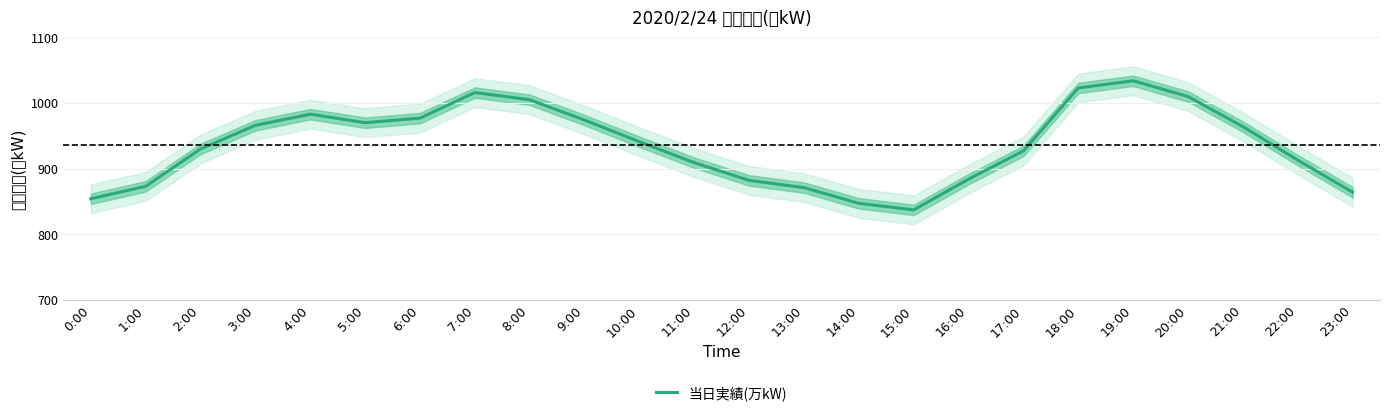

Rank the categories by value from lowest to highest.

15:00, 14:00, 0:00, 23:00, 13:00, 1:00, 12:00, 16:00, 11:00, 22:00, 17:00, 2:00, 10:00, 21:00, 3:00, 5:00, 9:00, 6:00, 4:00, 8:00, 20:00, 7:00, 18:00, 19:00